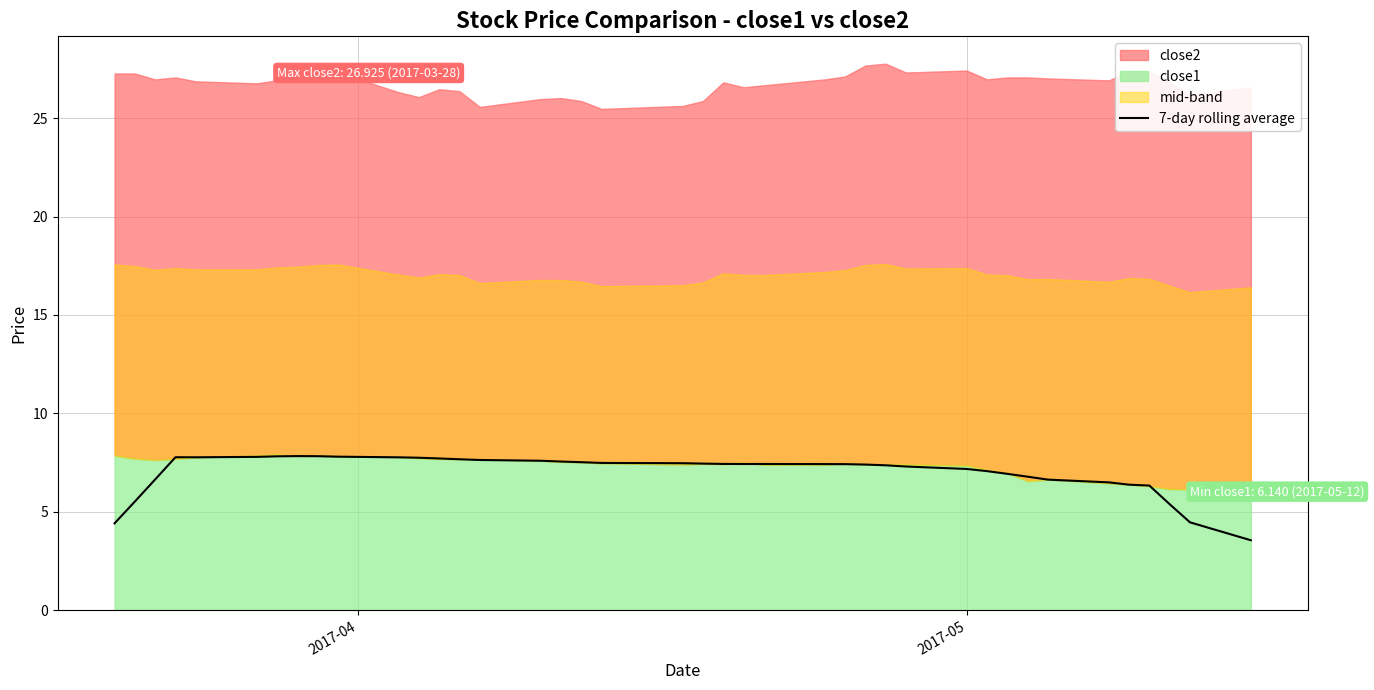

What is the lowest value of the 7-day rolling average series?

3.5